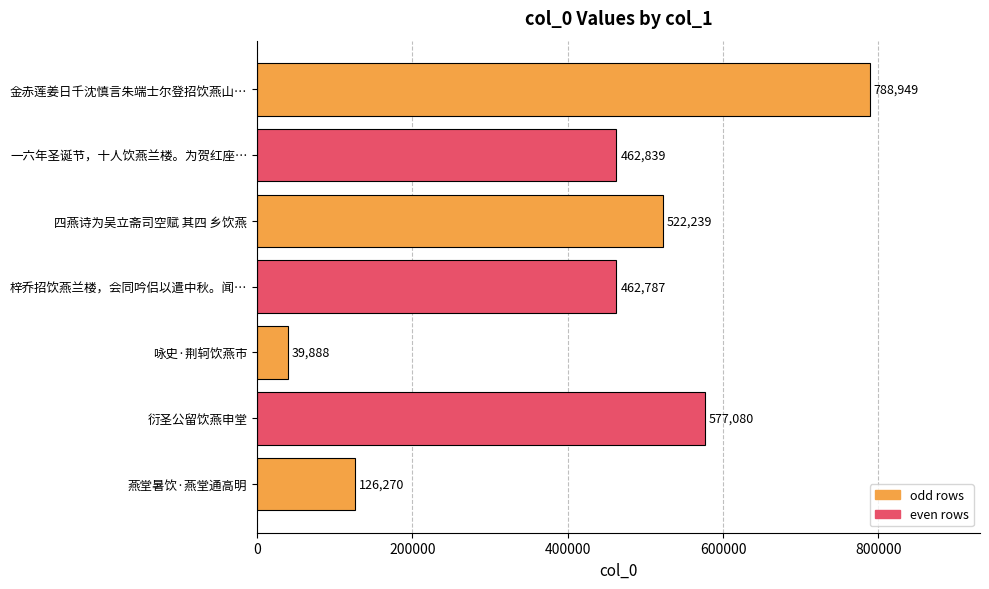

What is the label of the 6th bar from the bottom?

一六年圣诞节，十人饮燕兰楼。为贺红座…